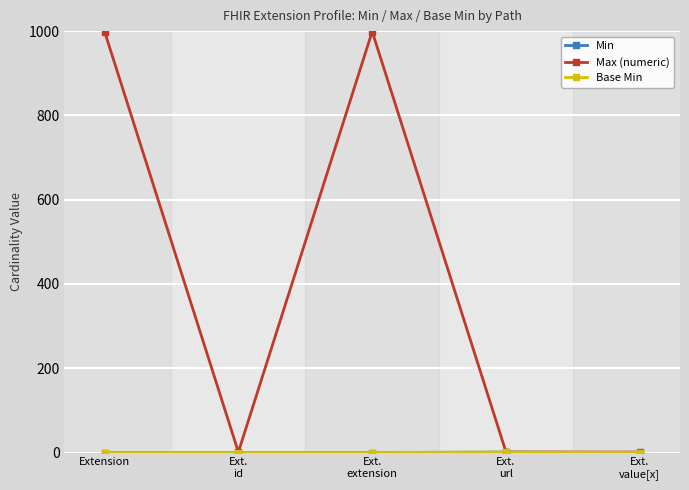

Which category has the highest value in the Min series?

Ext.
url